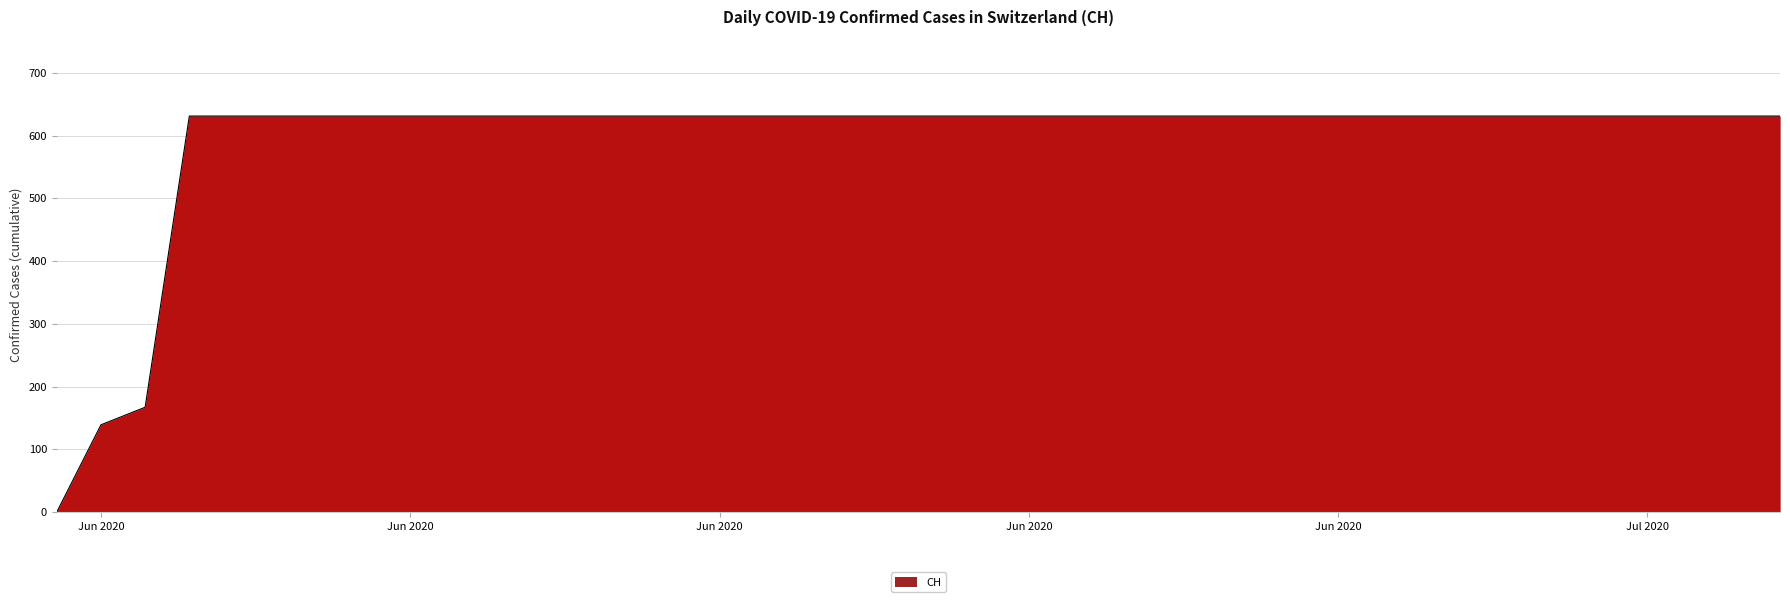

What is the greatest value displayed?

631